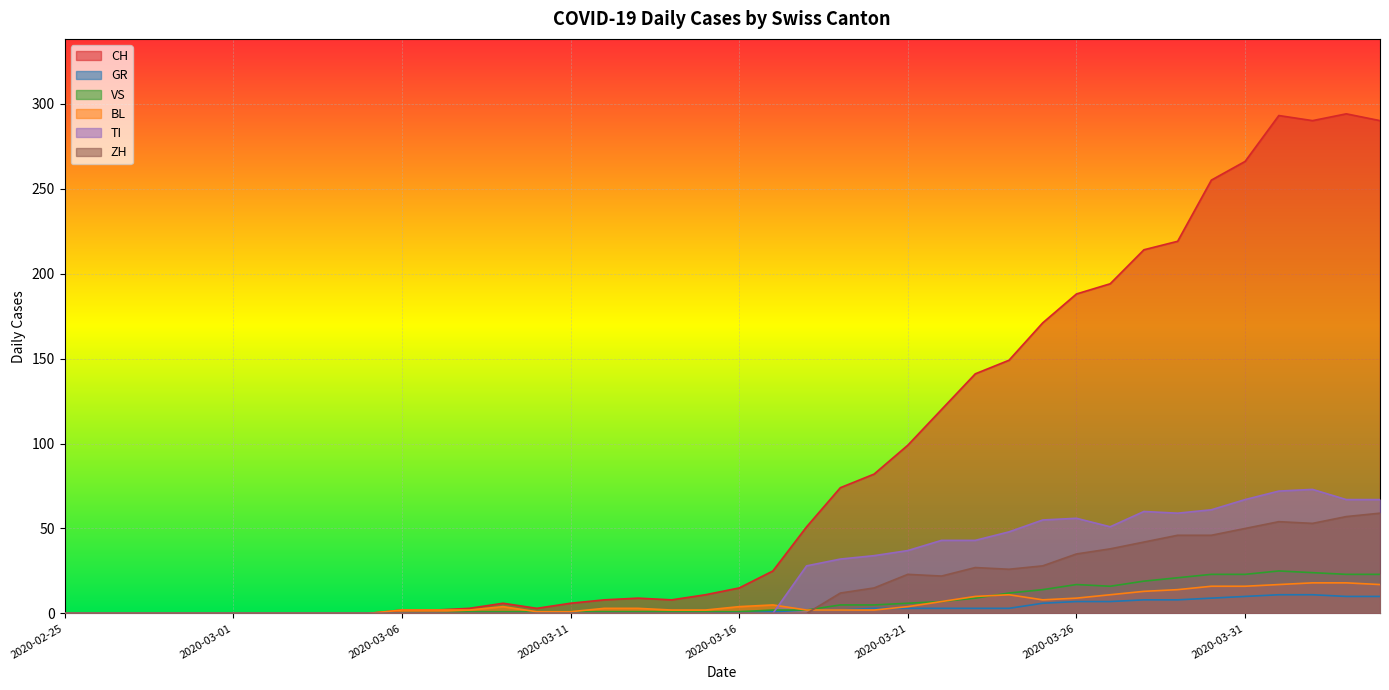

How many interior local peaks does the VS series have?

2